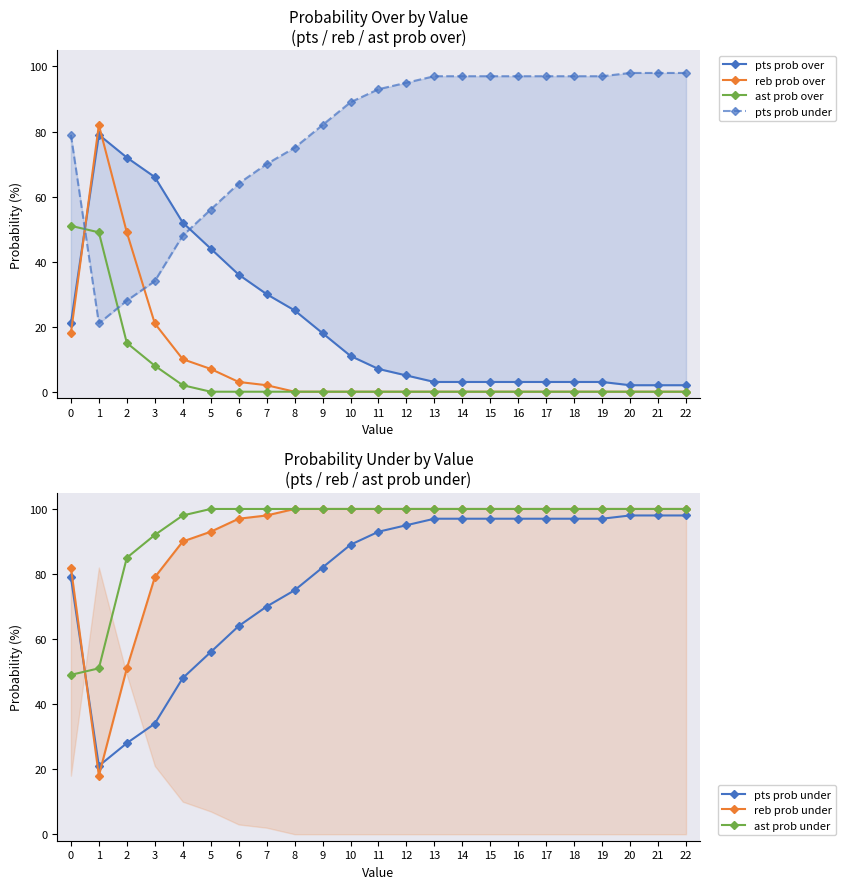

Is it true that reb prob over equals 3 at 6?

True